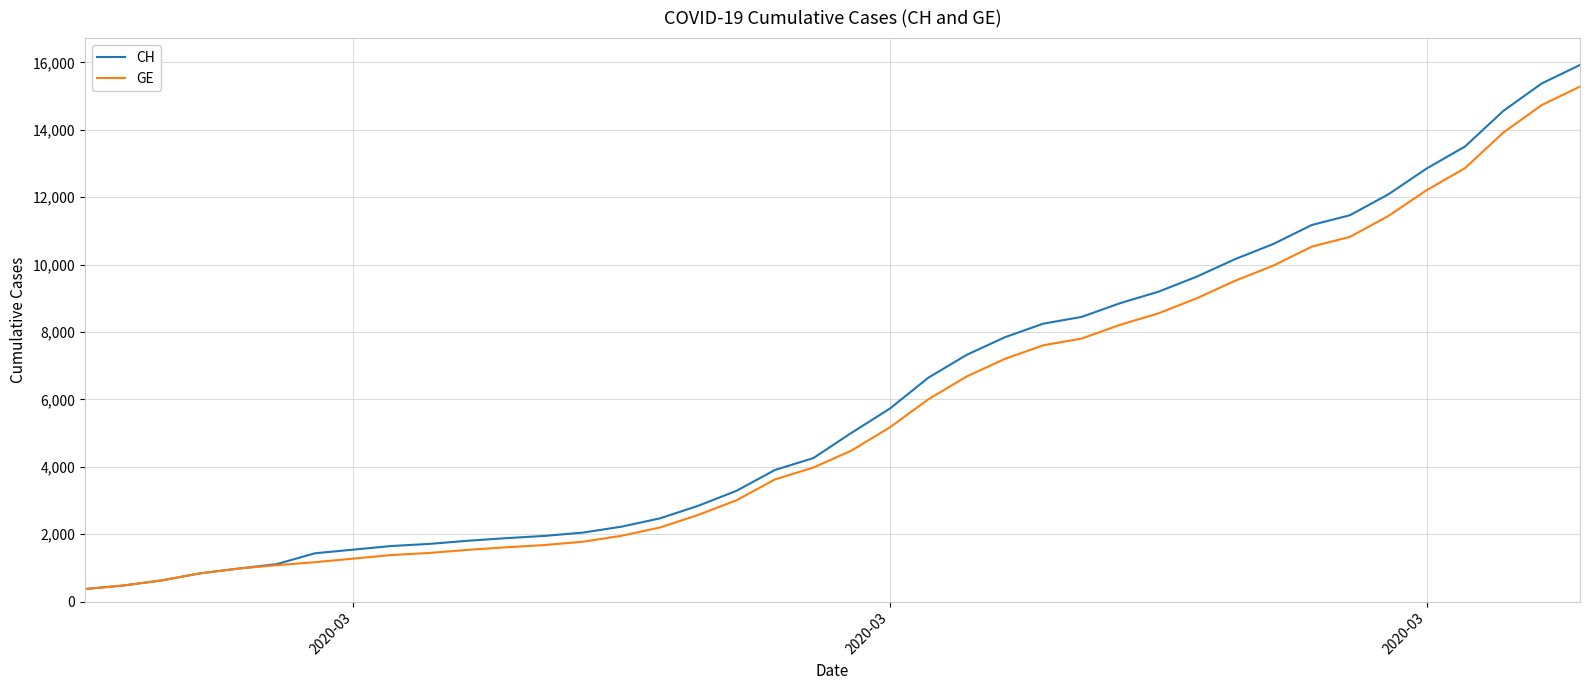

Which series has the widest spread of values?

CH